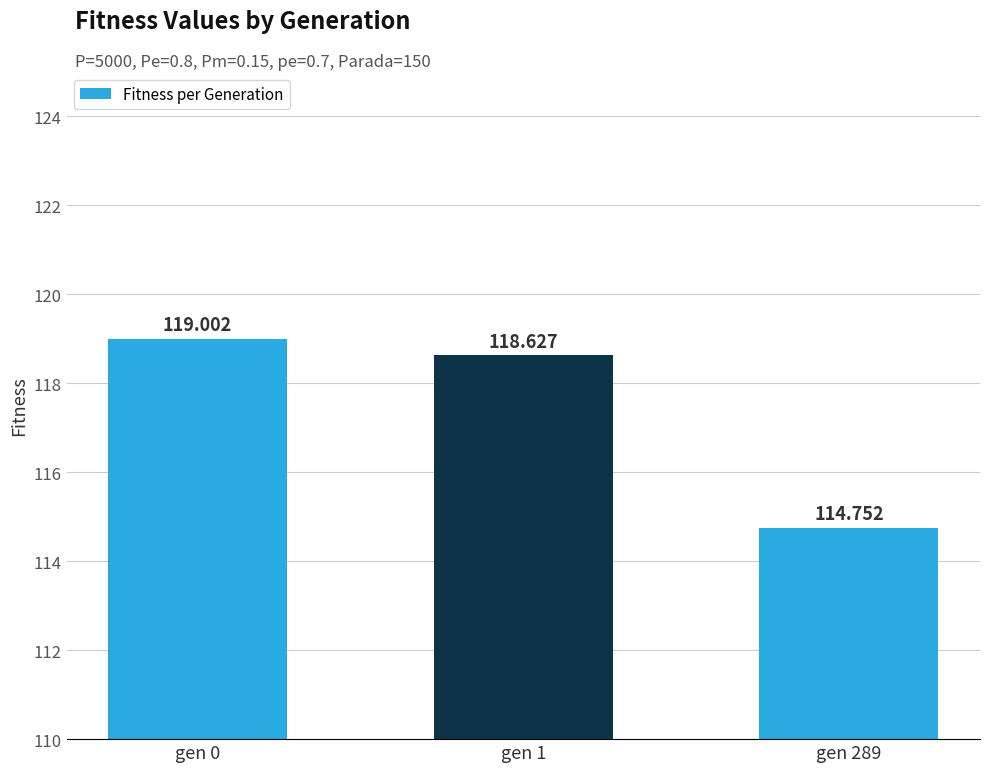

Rank the categories by value from highest to lowest.

gen 0, gen 1, gen 289